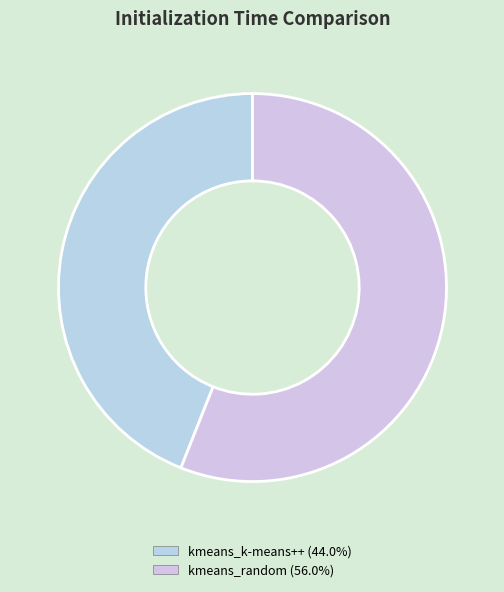

Rank the categories by value from lowest to highest.

kmeans_k-means++, kmeans_random